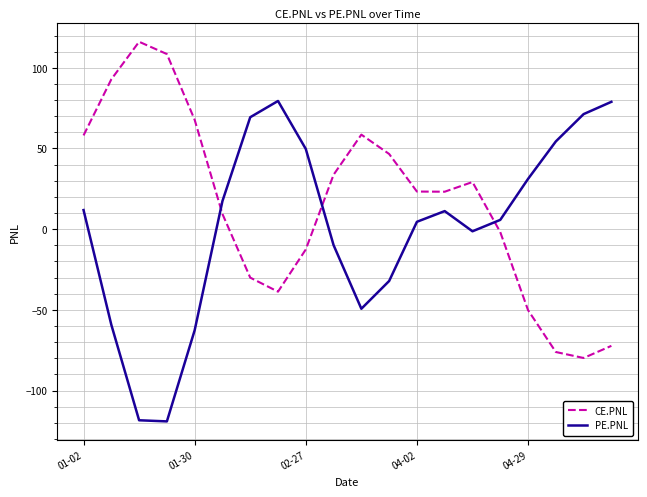

Rank the series by their maximum value, from highest to lowest.

CE.PNL, PE.PNL